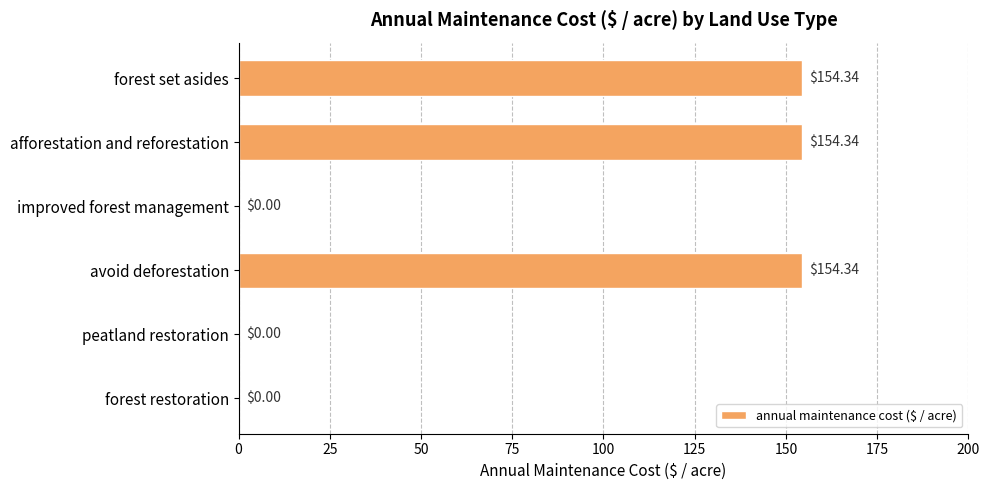

Which has a higher value, afforestation and reforestation or peatland restoration?

afforestation and reforestation